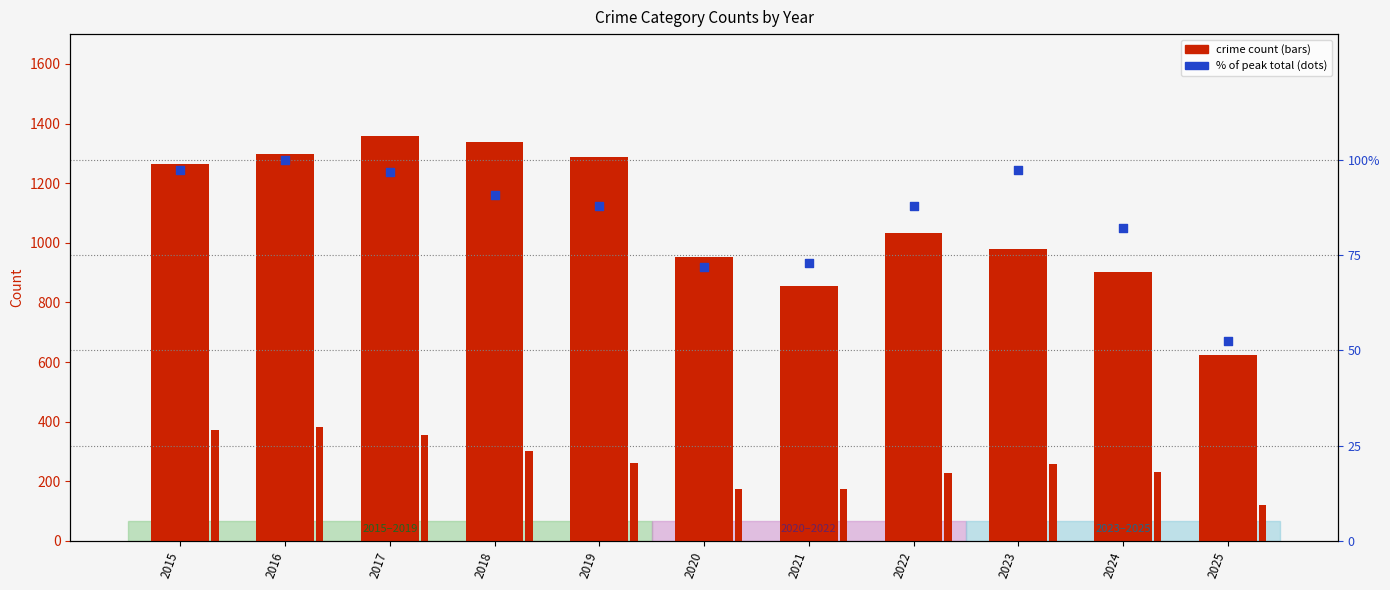

Is the value of Aggravated Assault at 2025 greater than the value of Theft at 2016?

No